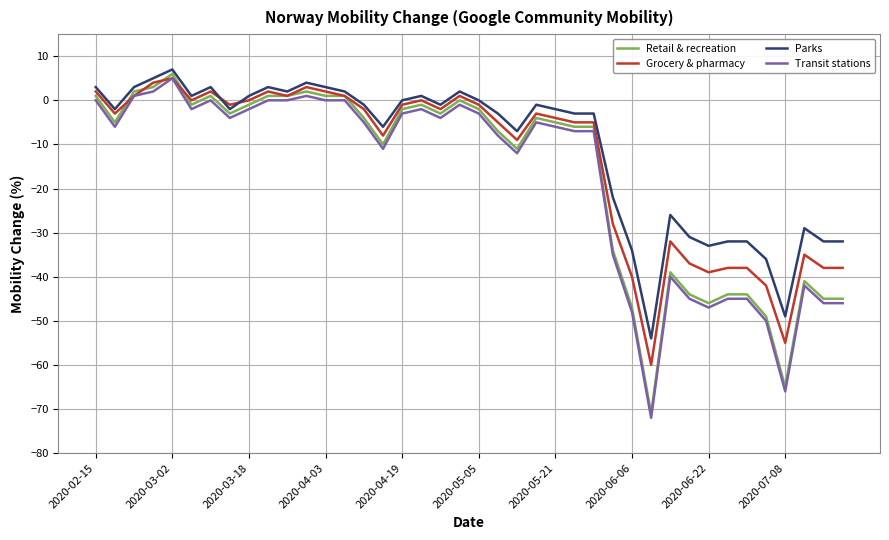

What is the minimum value shown in the chart?

-72